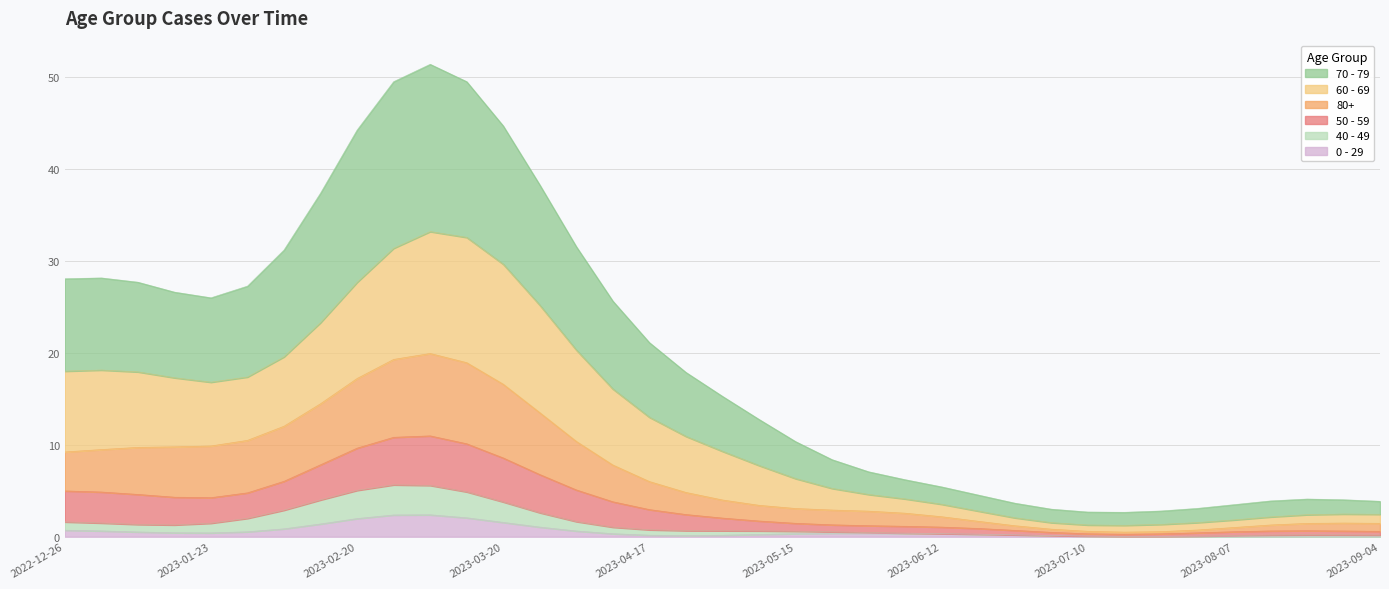

The value of 80+ at 2023-05-01 is -7. True or false?

False